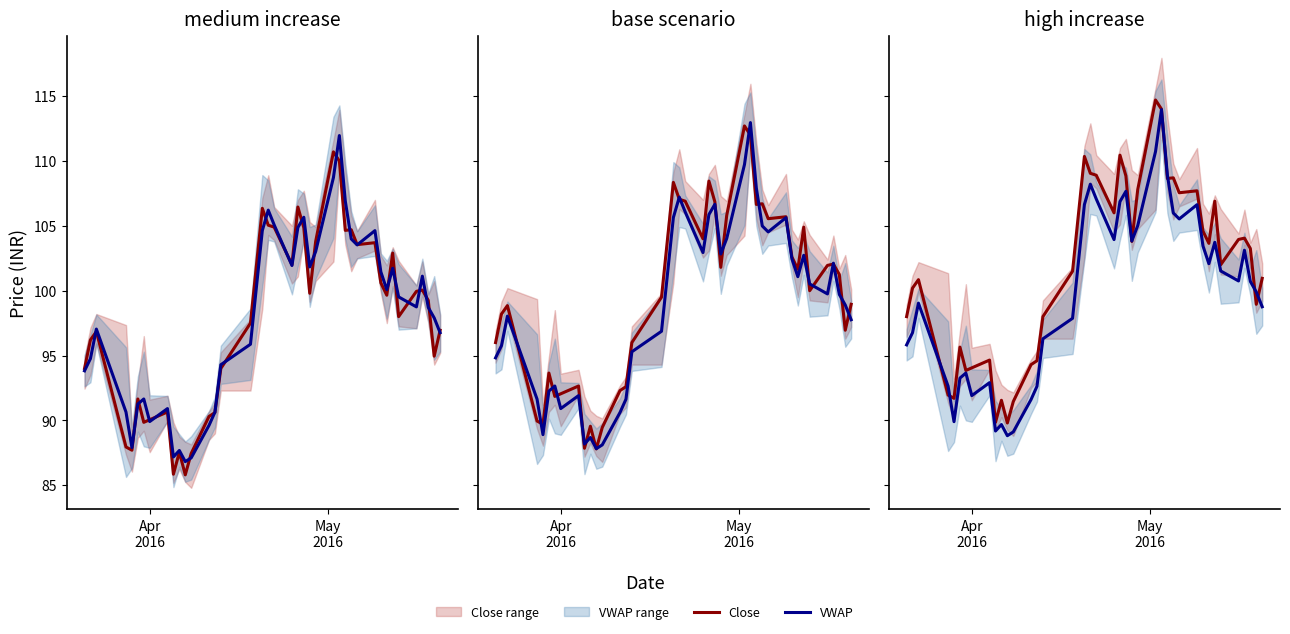

List the series in order of their peak value, highest first.

Close, VWAP